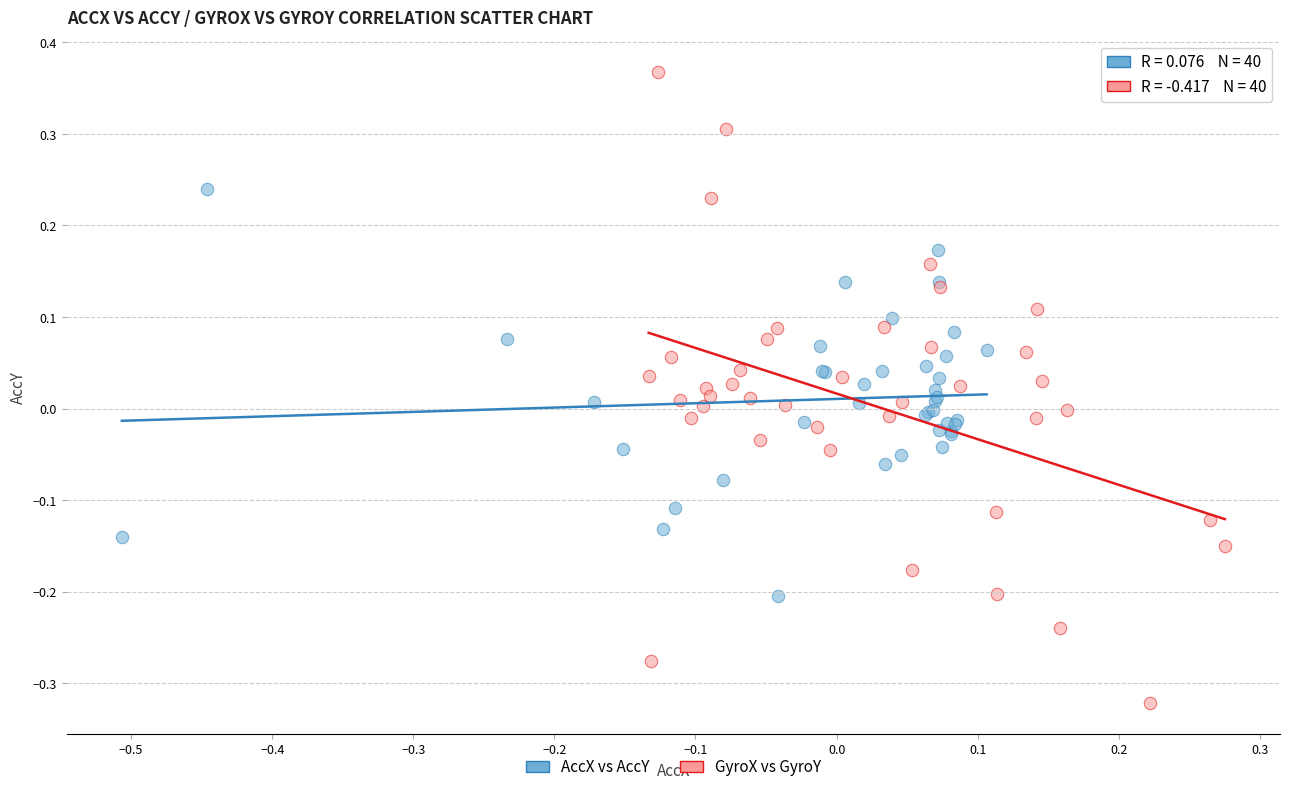

Which series contains the highest Y value?

GyroX vs GyroY